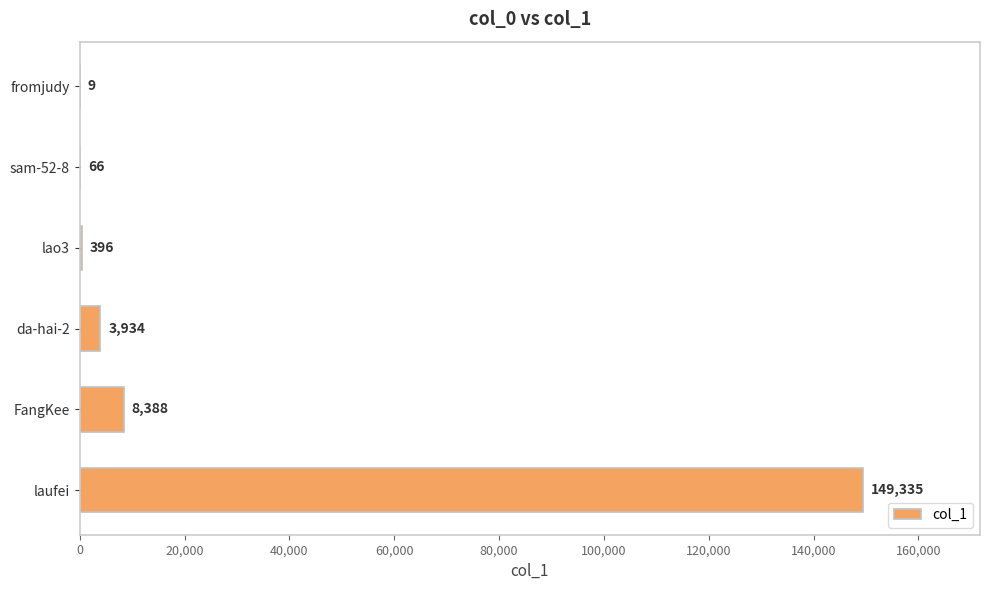

Where is the data nearest to the value 74672?

FangKee